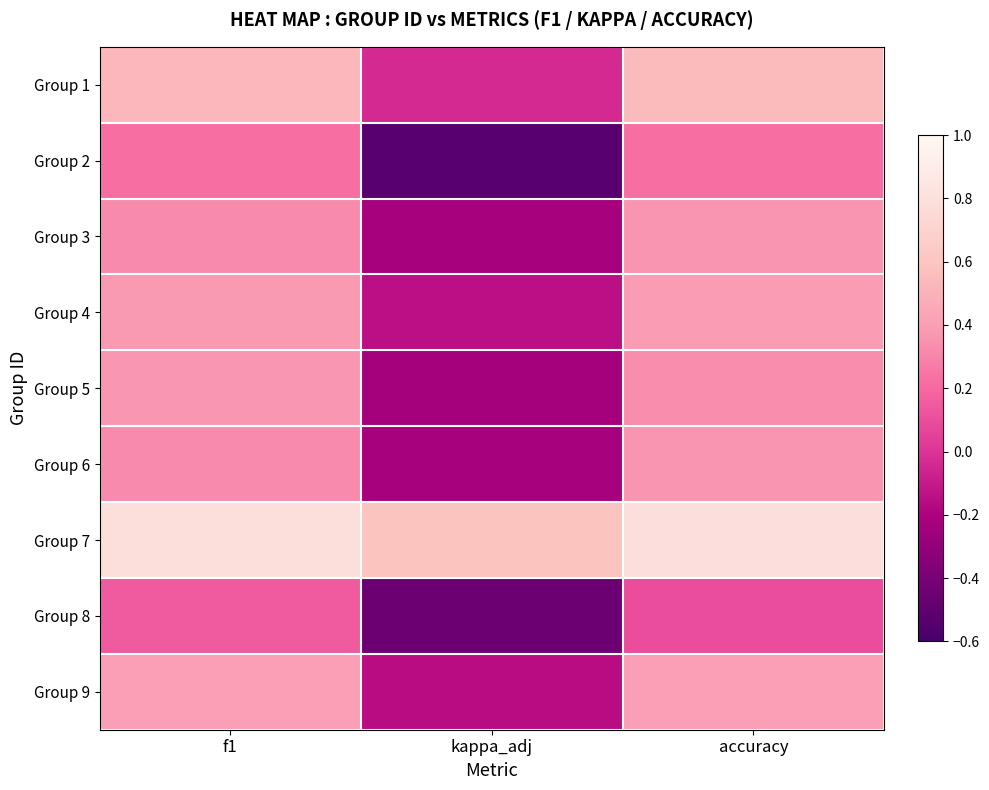

What is the difference between the highest and lowest values at kappa_adj?

1.1